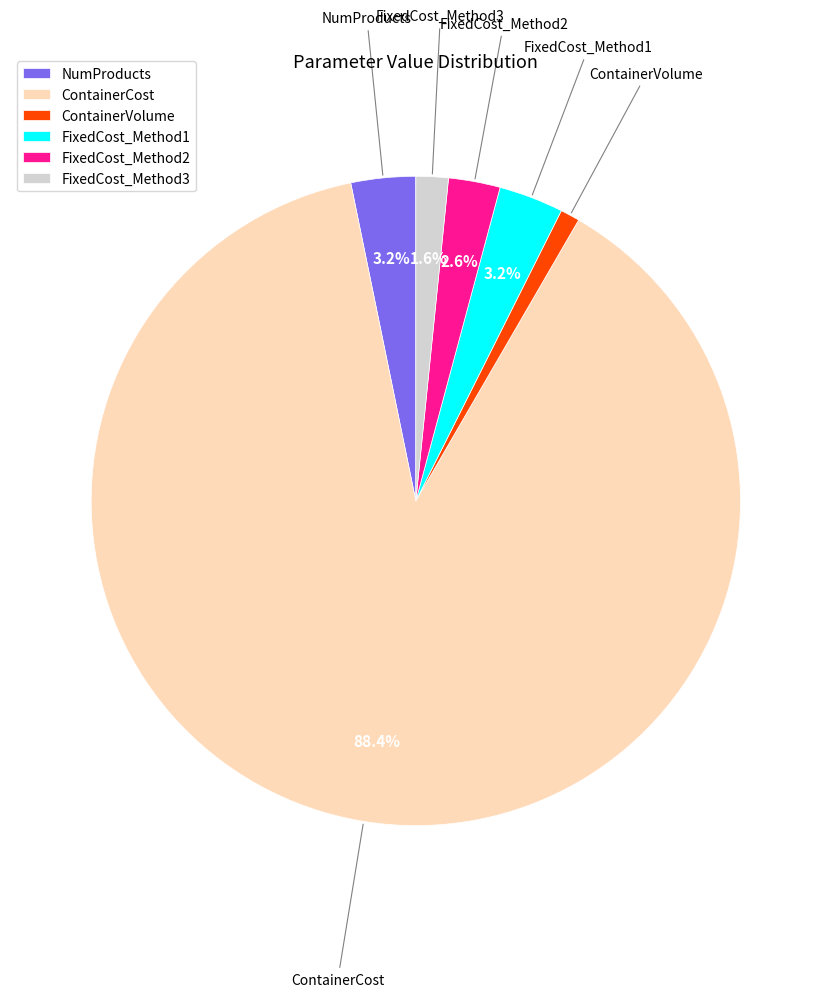

Does any single category account for the majority?

Yes